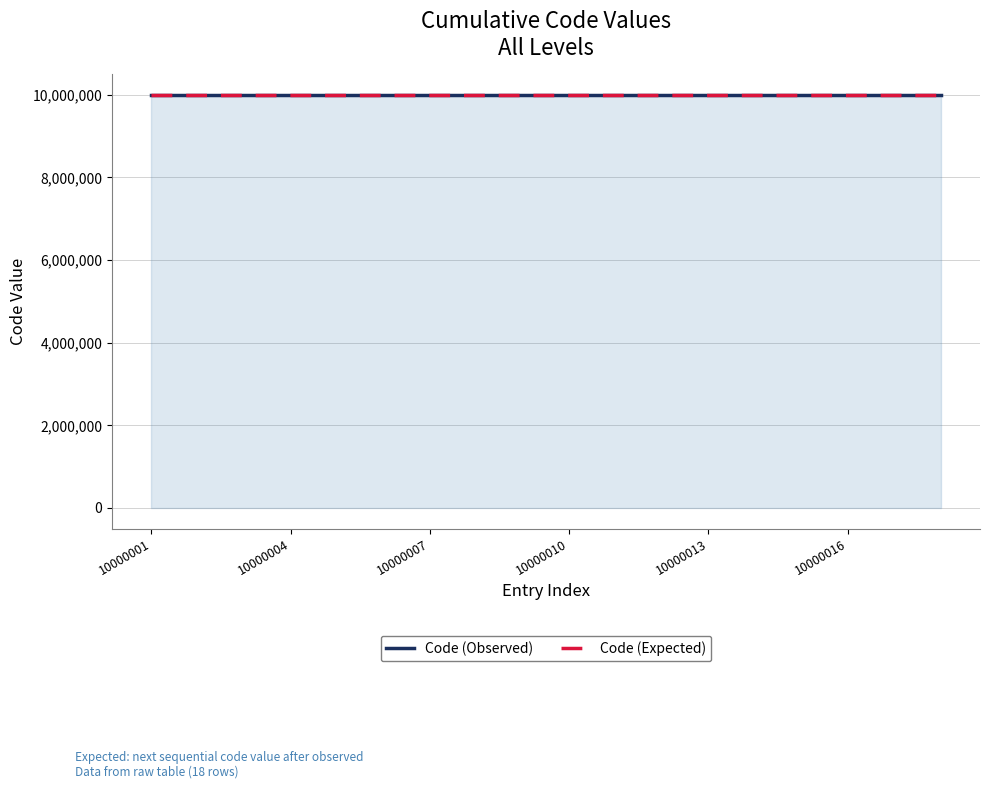

True or false: Code (Observed) and Code (Expected) intersect in this chart.

False